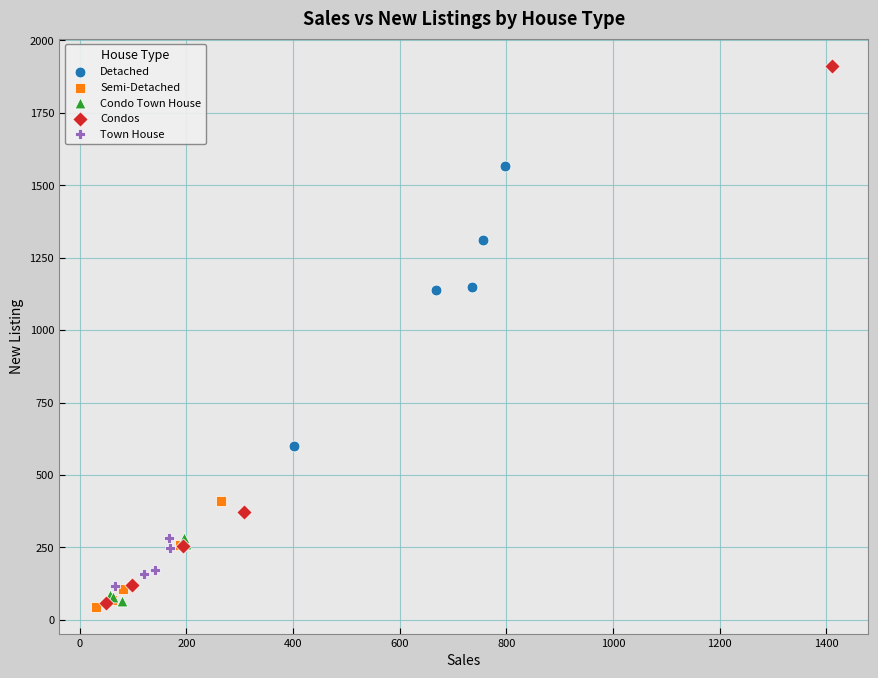

Which series has the widest spread of Y values?

Condos